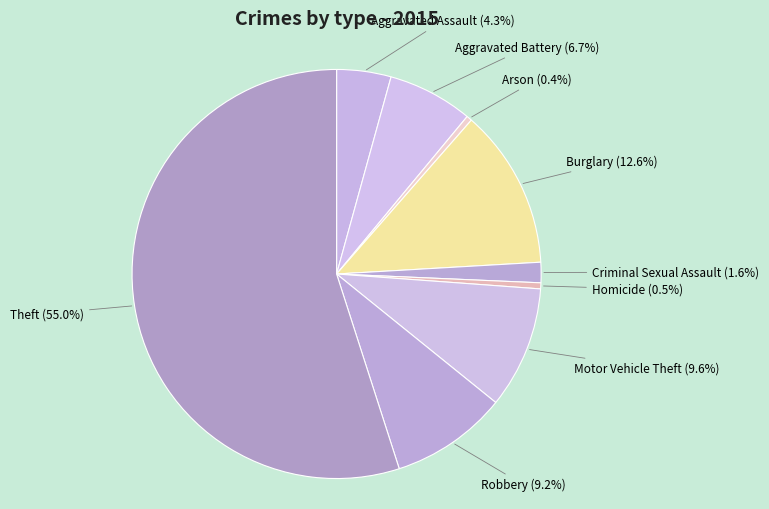

Is the sum of Robbery and Burglary greater than half?

No